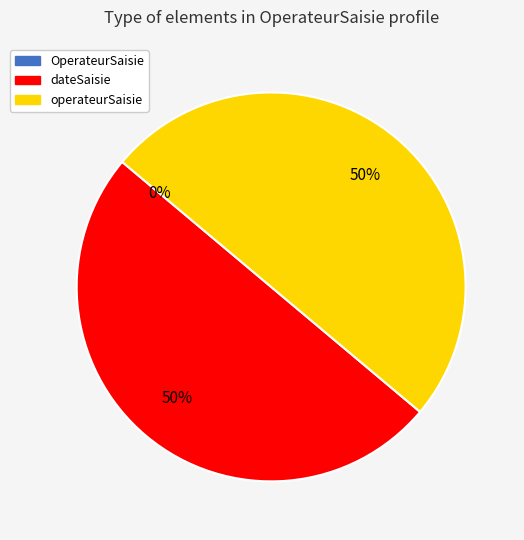

Rank the categories by value from lowest to highest.

OperateurSaisie, OperateurSaisie.dateSaisie, OperateurSaisie.operateurSaisie